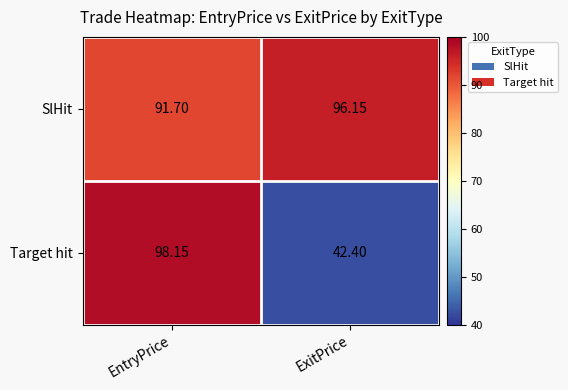

At which label does SlHit first exceed 96?

ExitPrice